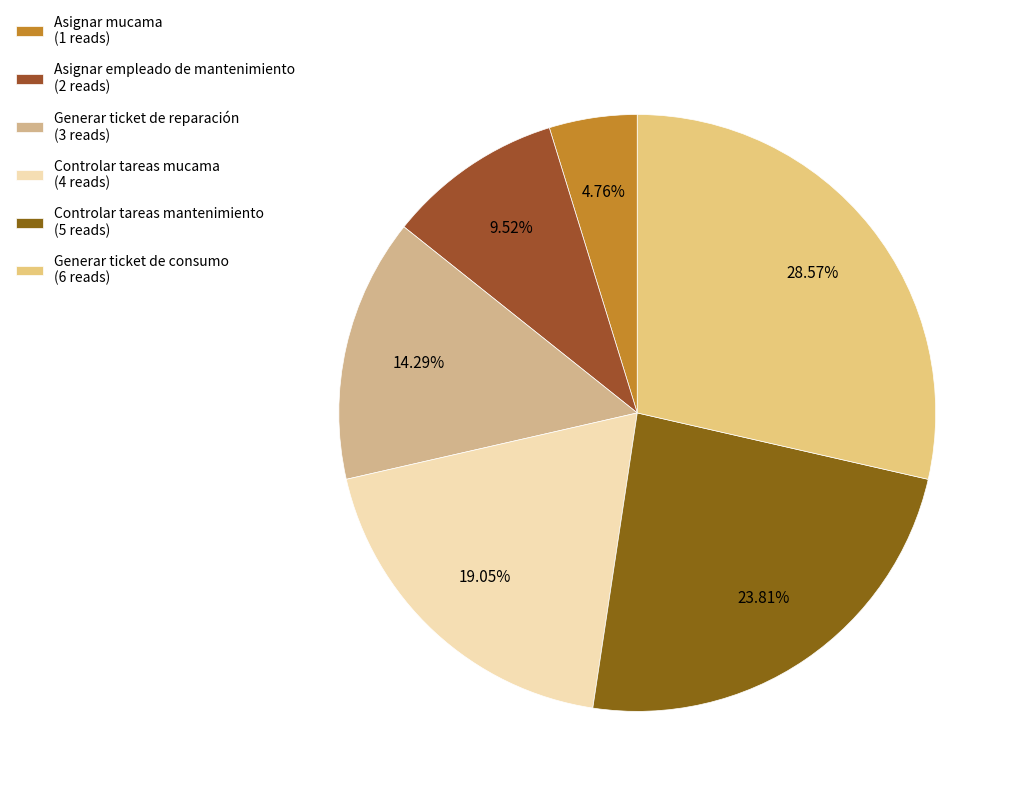

To the nearest percent, what is the difference between the Controlar tareas mantenimiento and Controlar tareas mucama slice percentages?

5%